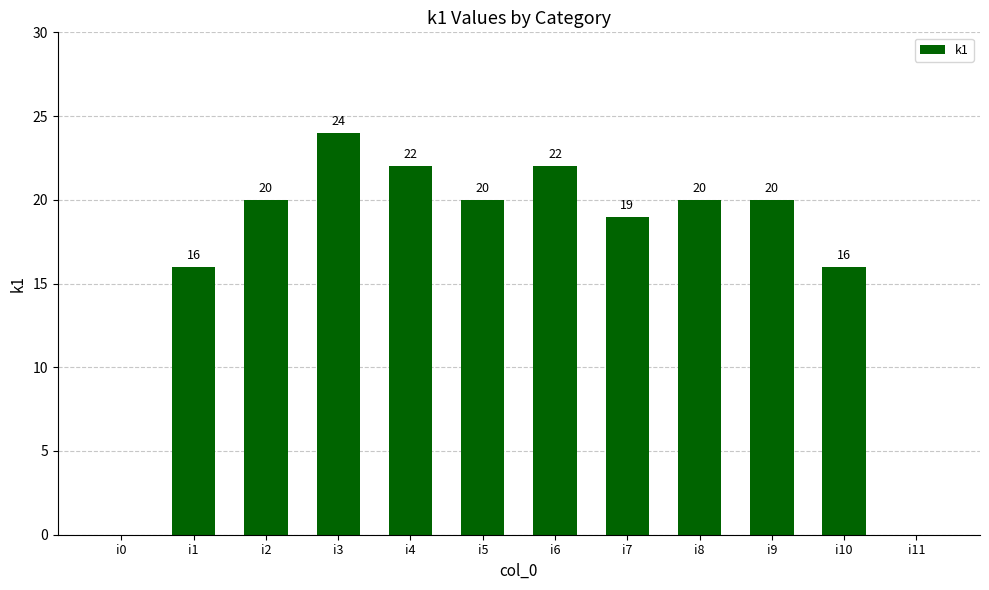

Read the value at i6.

22